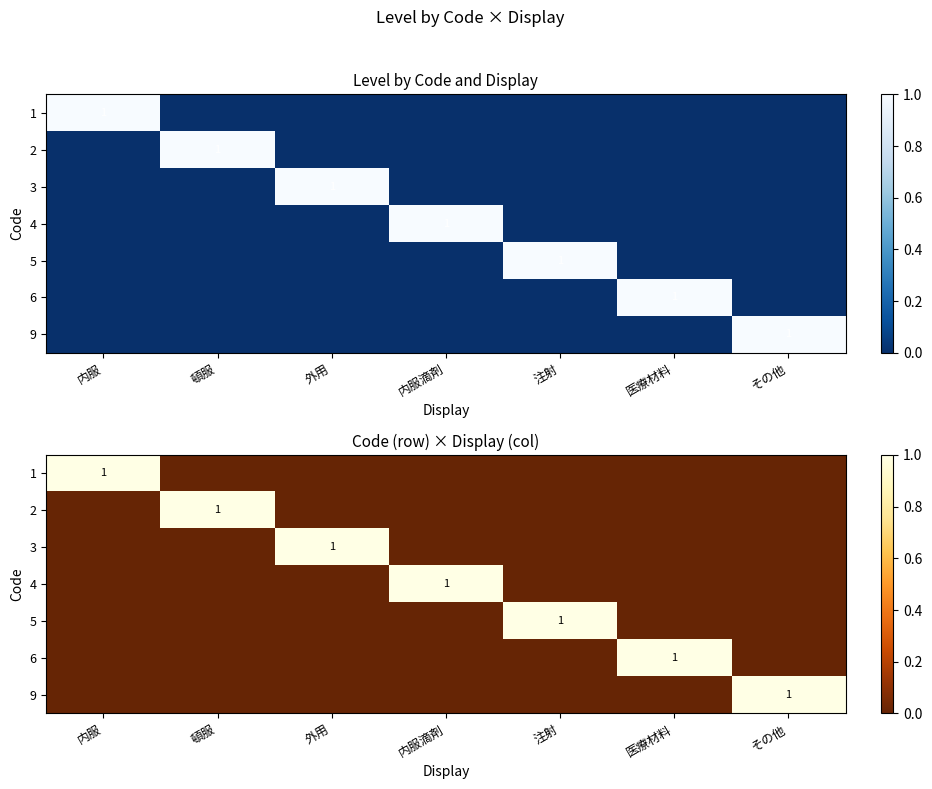

How many positive values does the 2 series have?

1